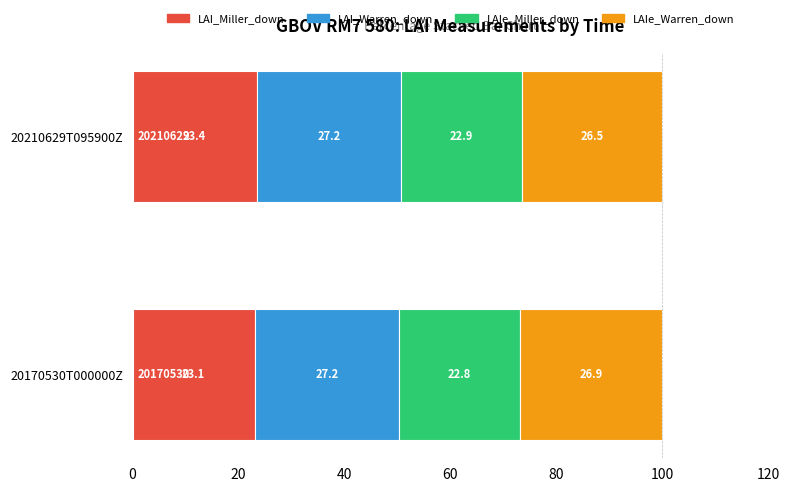

True or false: LAI_Miller_down has a value of 31.5 at 20210629T095900Z.

False